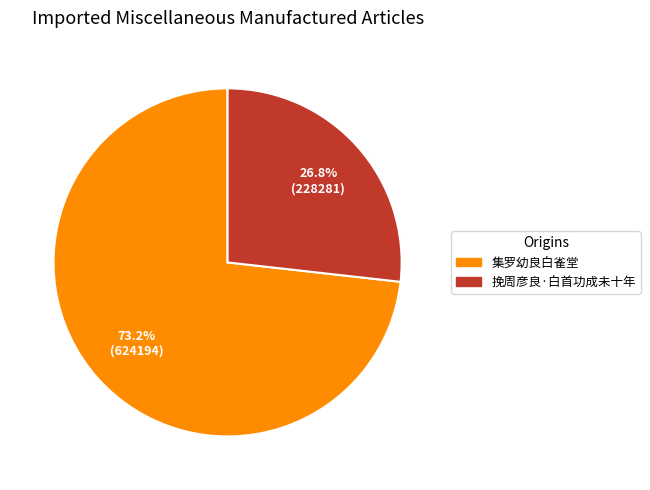

Does 集罗幼良白雀堂 account for over 50% of the chart?

Yes